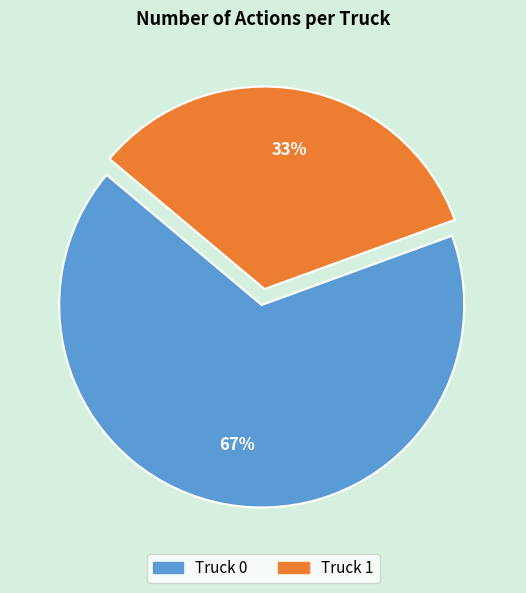

Rank the categories by value from lowest to highest.

Truck 1, Truck 0